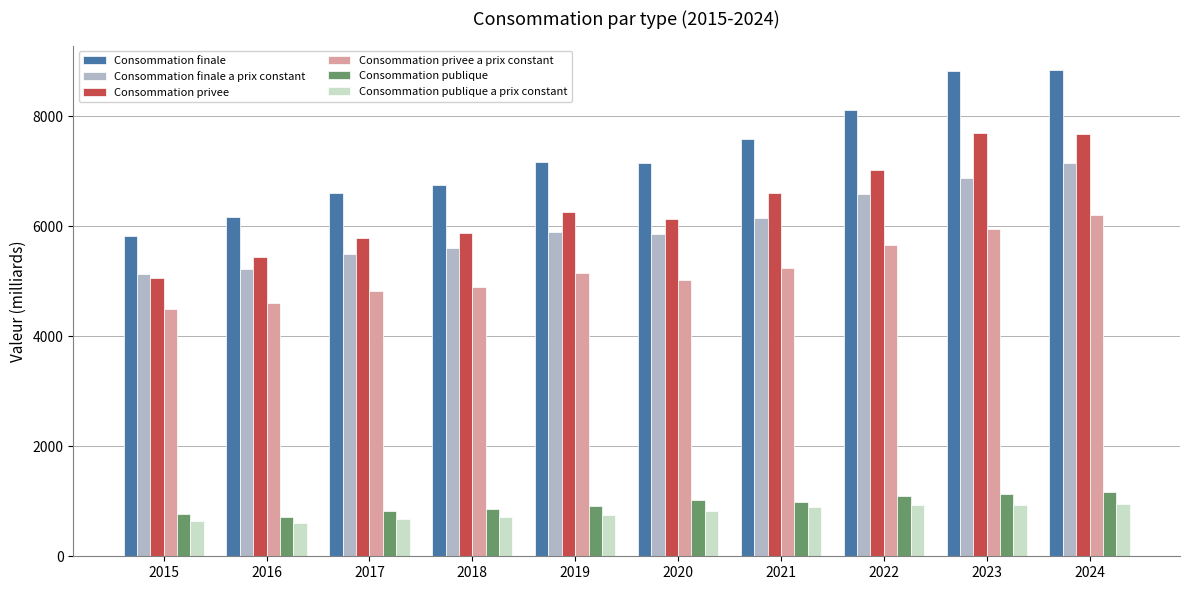

What is the smallest value displayed?

603.2